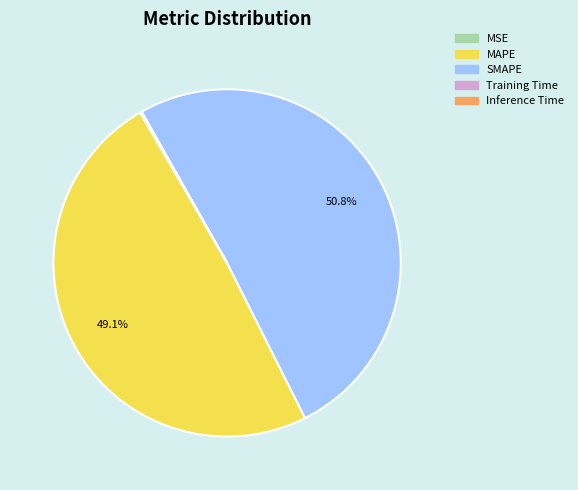

To the nearest percent, what is the difference between the largest and smallest slice percentages?

51%